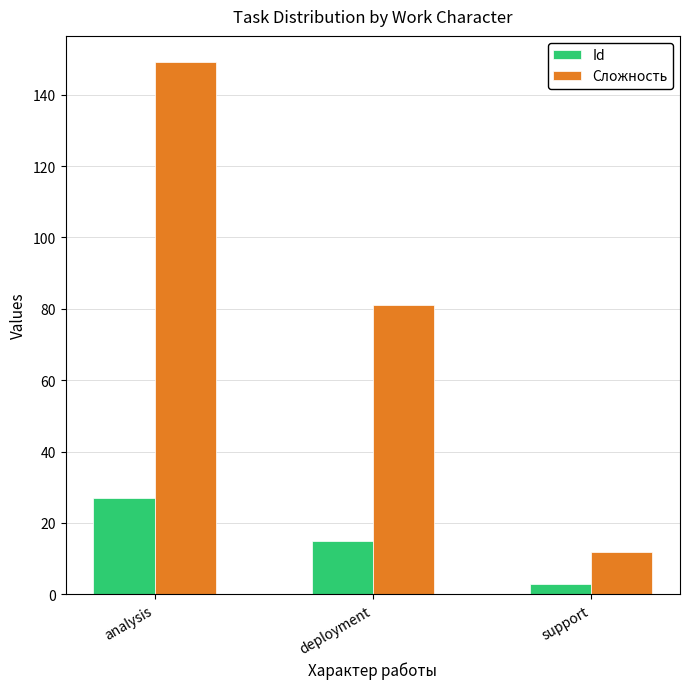

How many distinct data groups are displayed?

2